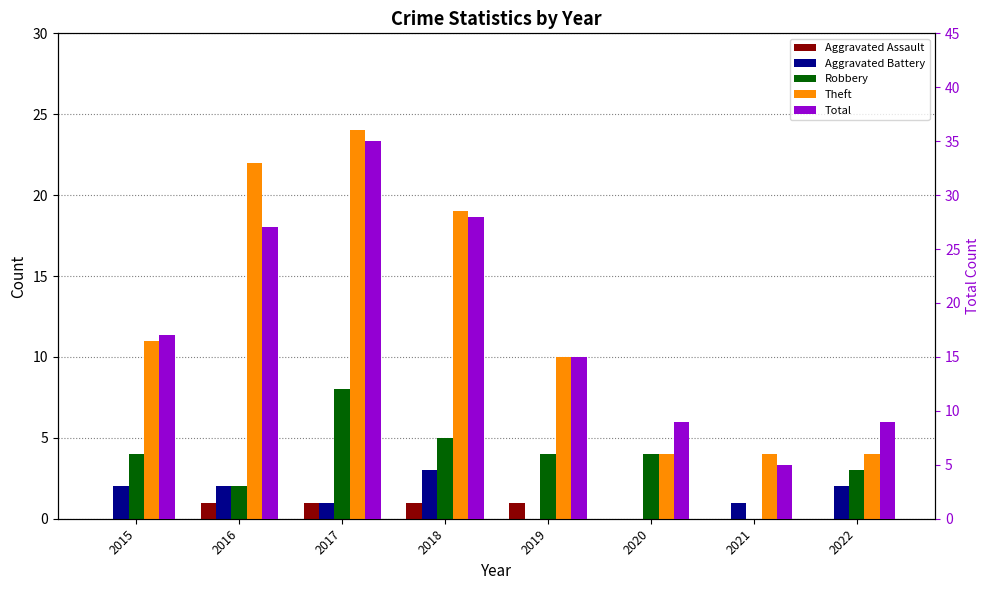

True or false: Aggravated Assault has a value of 1 at 2020.

False